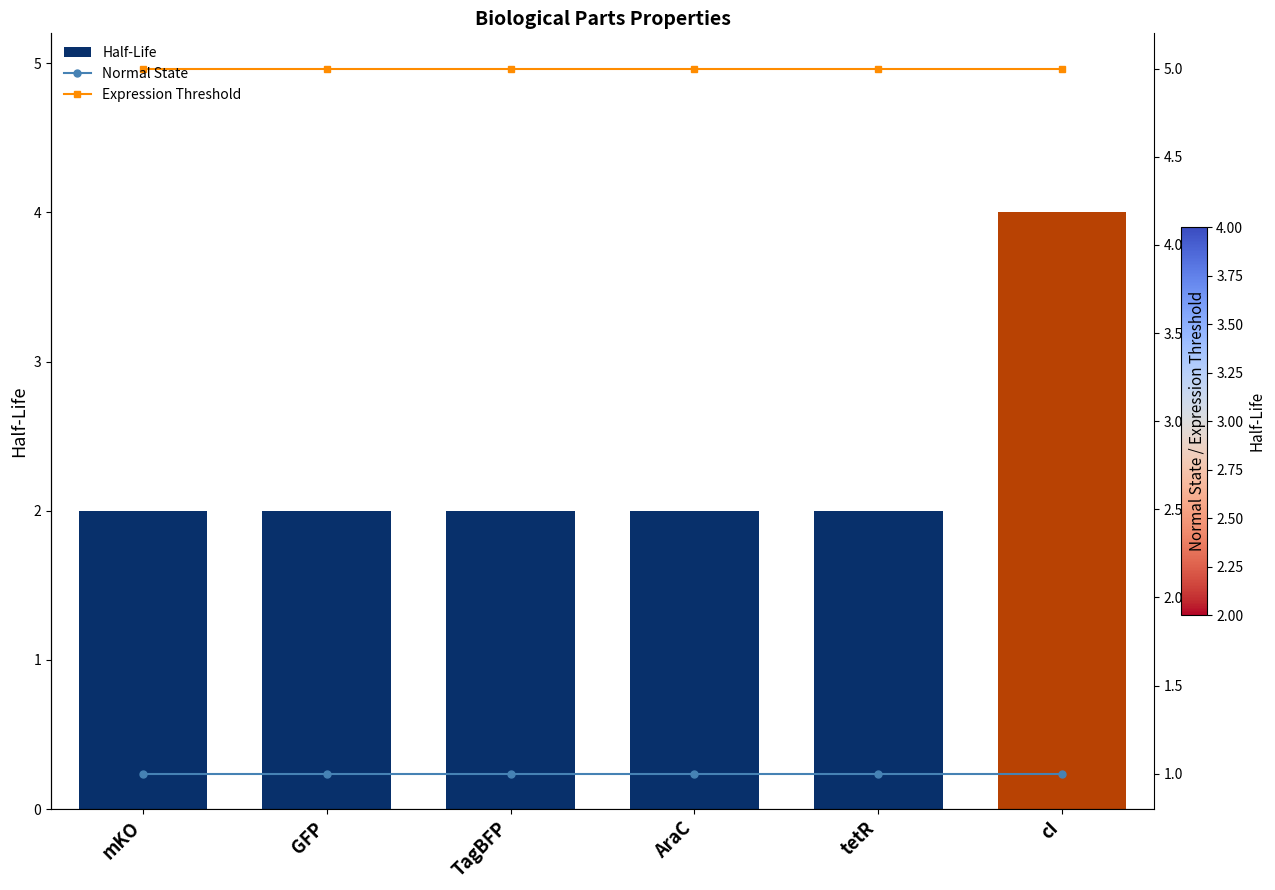

List the labels in order of Expression Threshold value, largest first.

mKO, GFP, TagBFP, AraC, tetR, cI